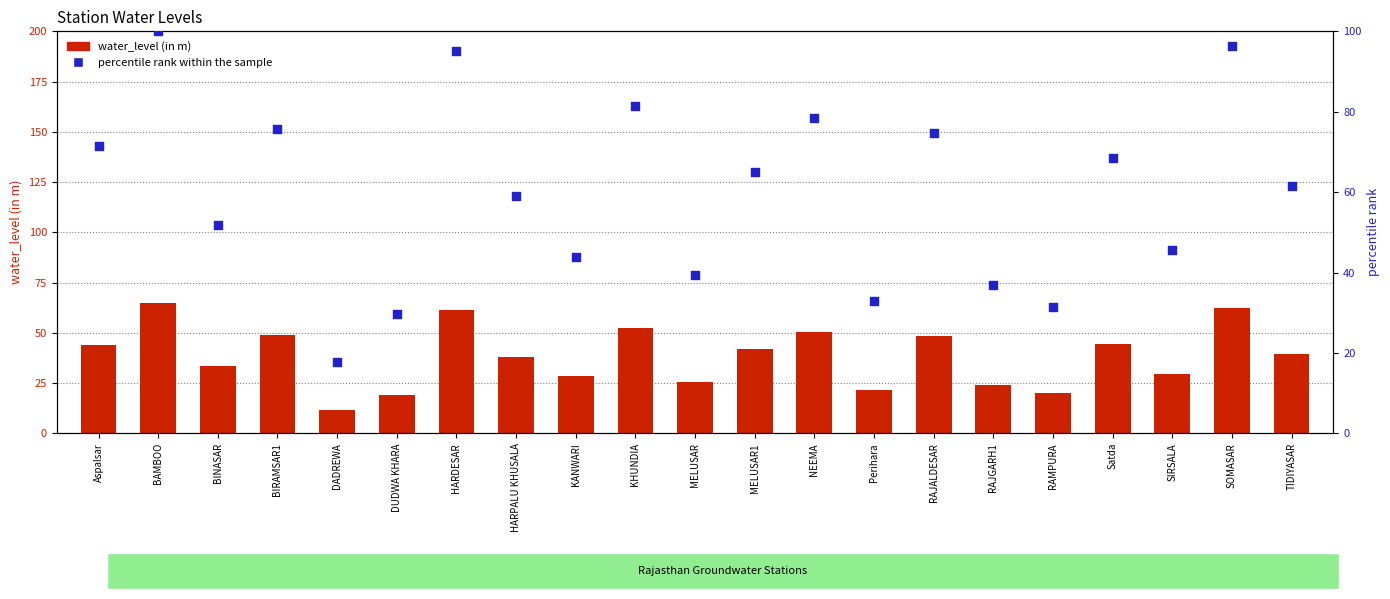

Which series contains the highest Y value?

percentile rank within the sample